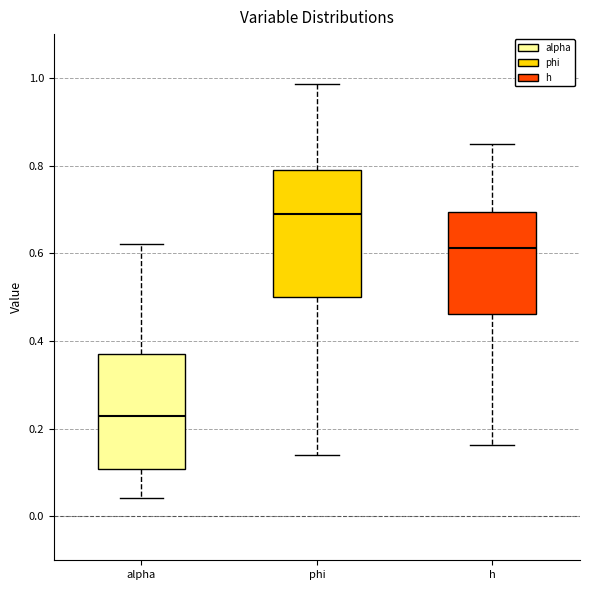

Reading left to right, transcribe this box plot: for each box, give where its median line is, the range the box spans, and where its two whiskers end, as read against the y-axis. The values are not printed on the chart, so give them approximately, as read against the axis.

alpha: median 0.22, box 0.10 to 0.38, whiskers 0.04 to 0.62
phi: median 0.70, box 0.50 to 0.78, whiskers 0.14 to 0.98
h: median 0.62, box 0.46 to 0.70, whiskers 0.16 to 0.84